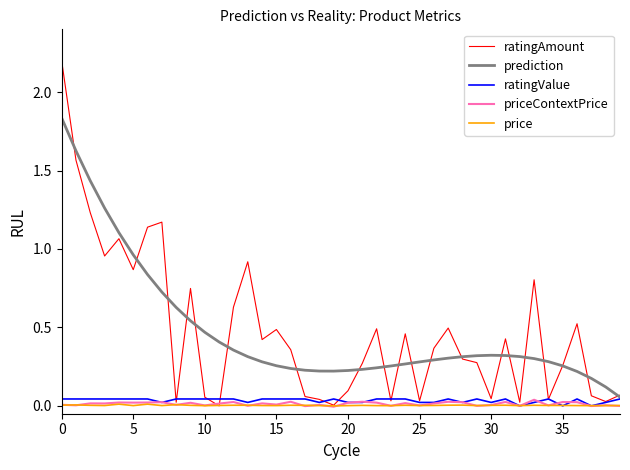

True or false: price and prediction cross at least once.

False